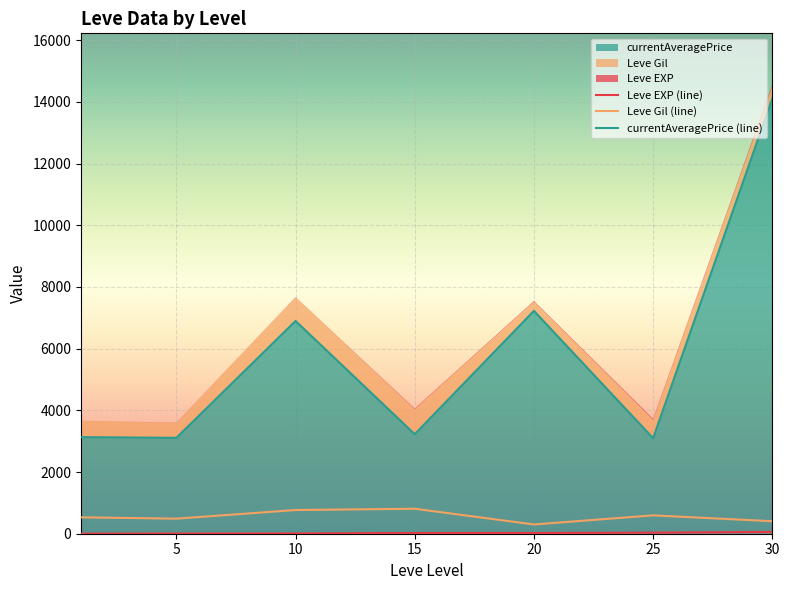

True or false: currentAveragePrice (line) and Leve Gil (line) cross at least once.

False